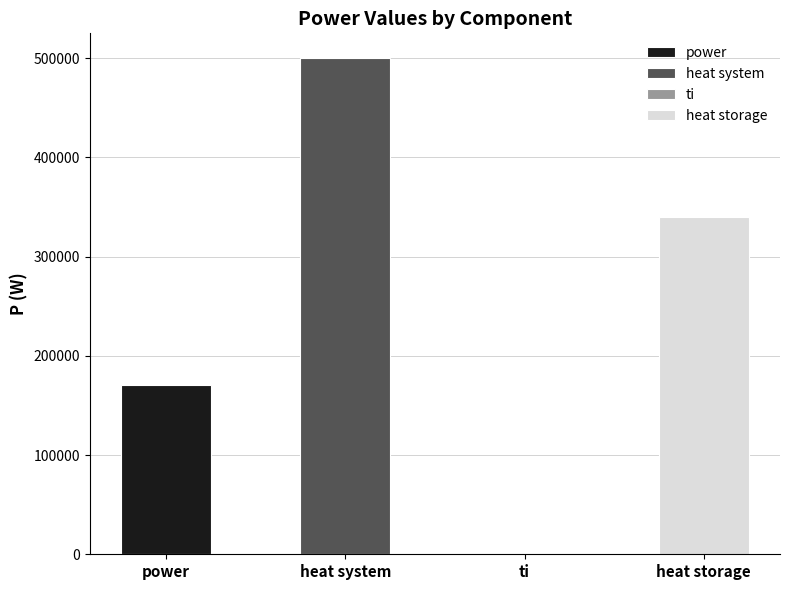

What is the difference between the maximum and second lowest values?

329400.7